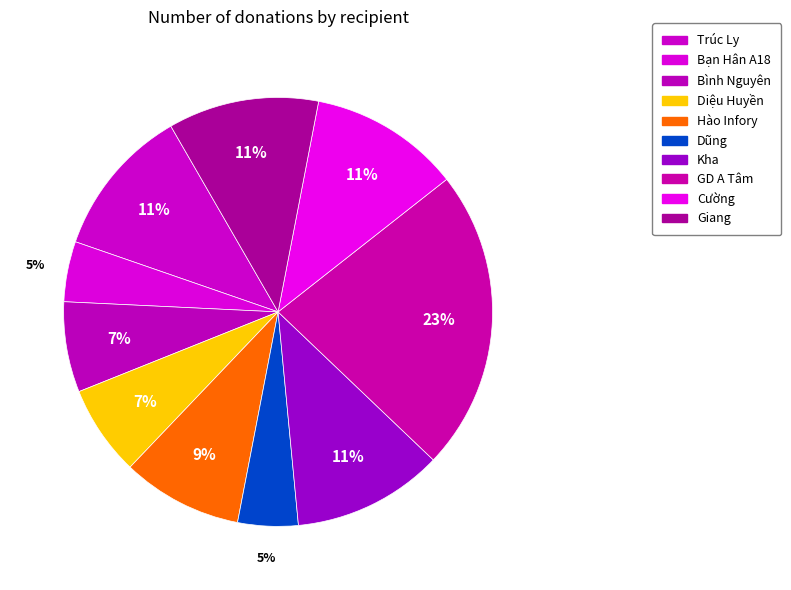

Is it true that Bình Nguyên is 7% of the pie?

True